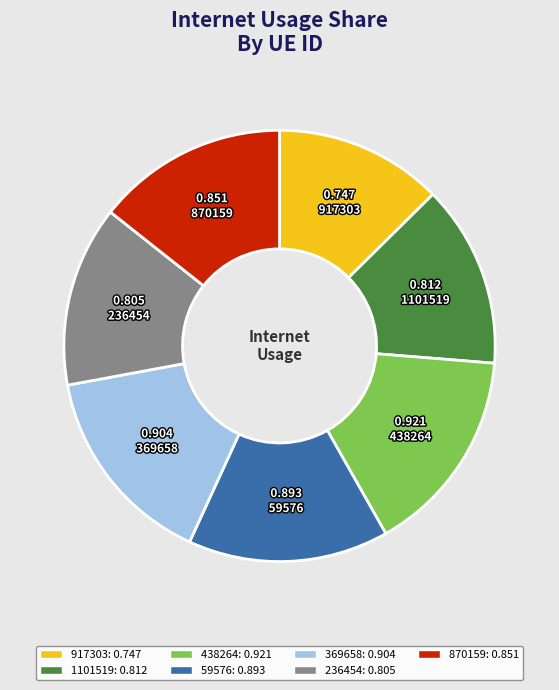

Is there any slice that represents more than half of the pie?

No